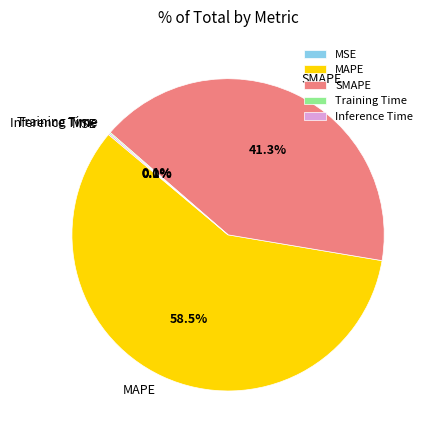

What portion of the pie excludes SMAPE?

58.7%